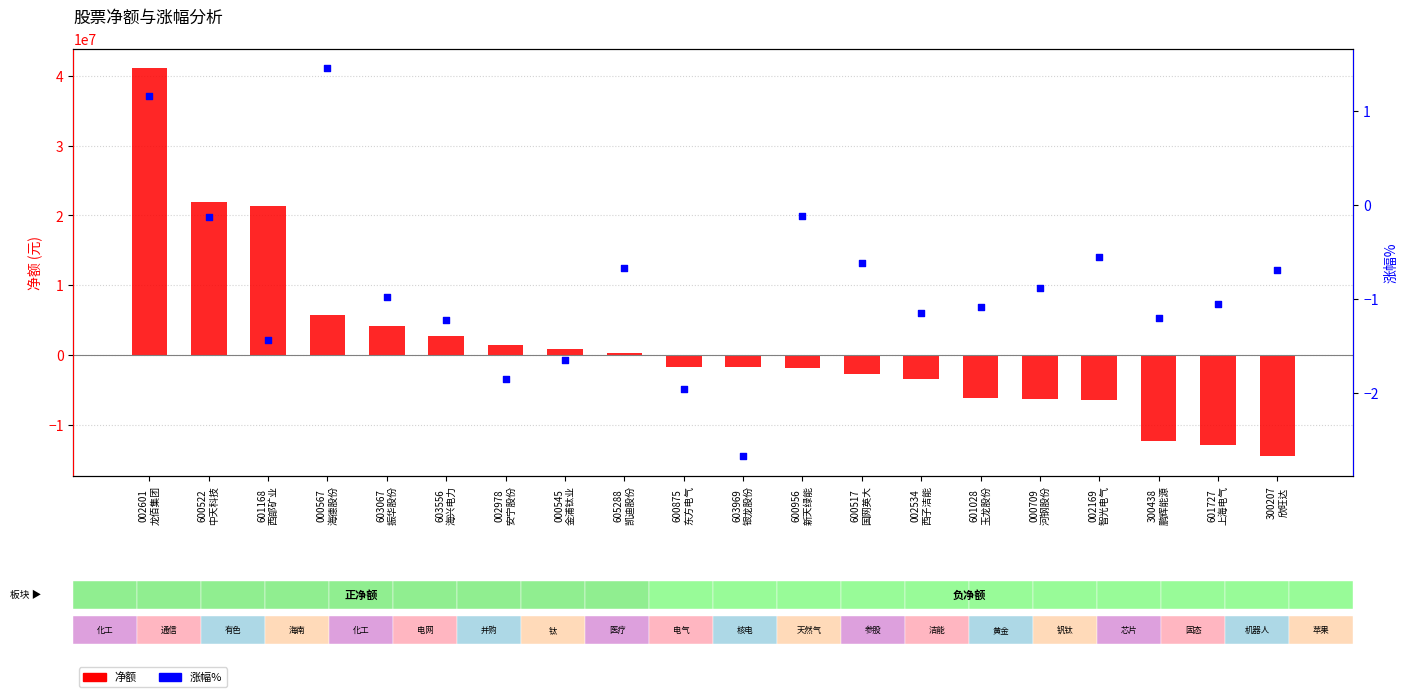

Which series reaches the minimum Y coordinate?

净额